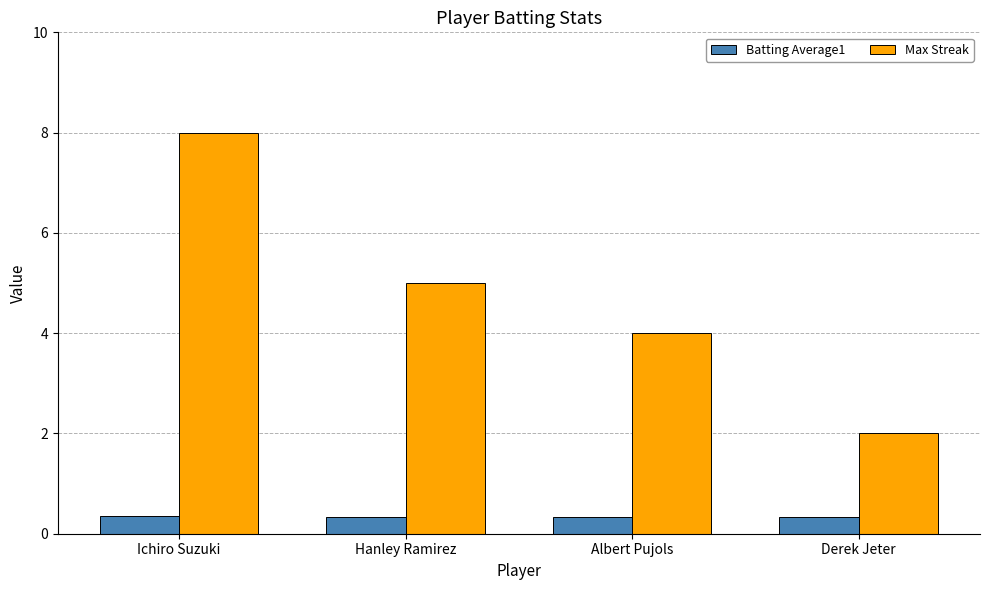

What is the difference between the highest and lowest values at Ichiro Suzuki?

7.6